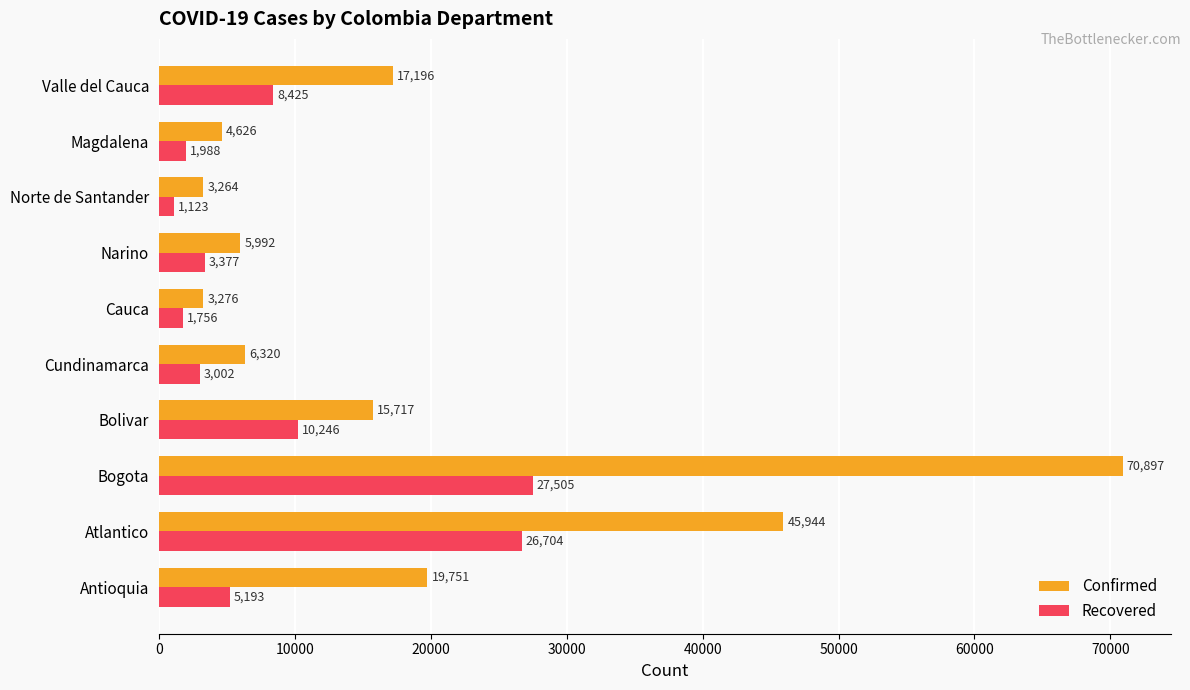

What is the total value across all series at Magdalena?

6614